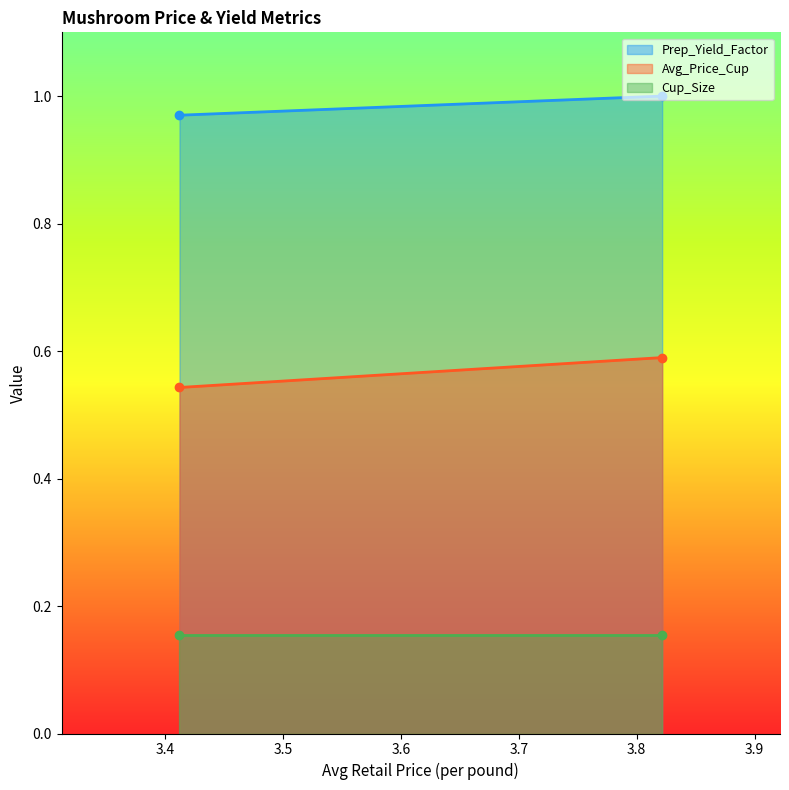

At which label is Prep_Yield_Factor closest to 0?

3.411985351168706